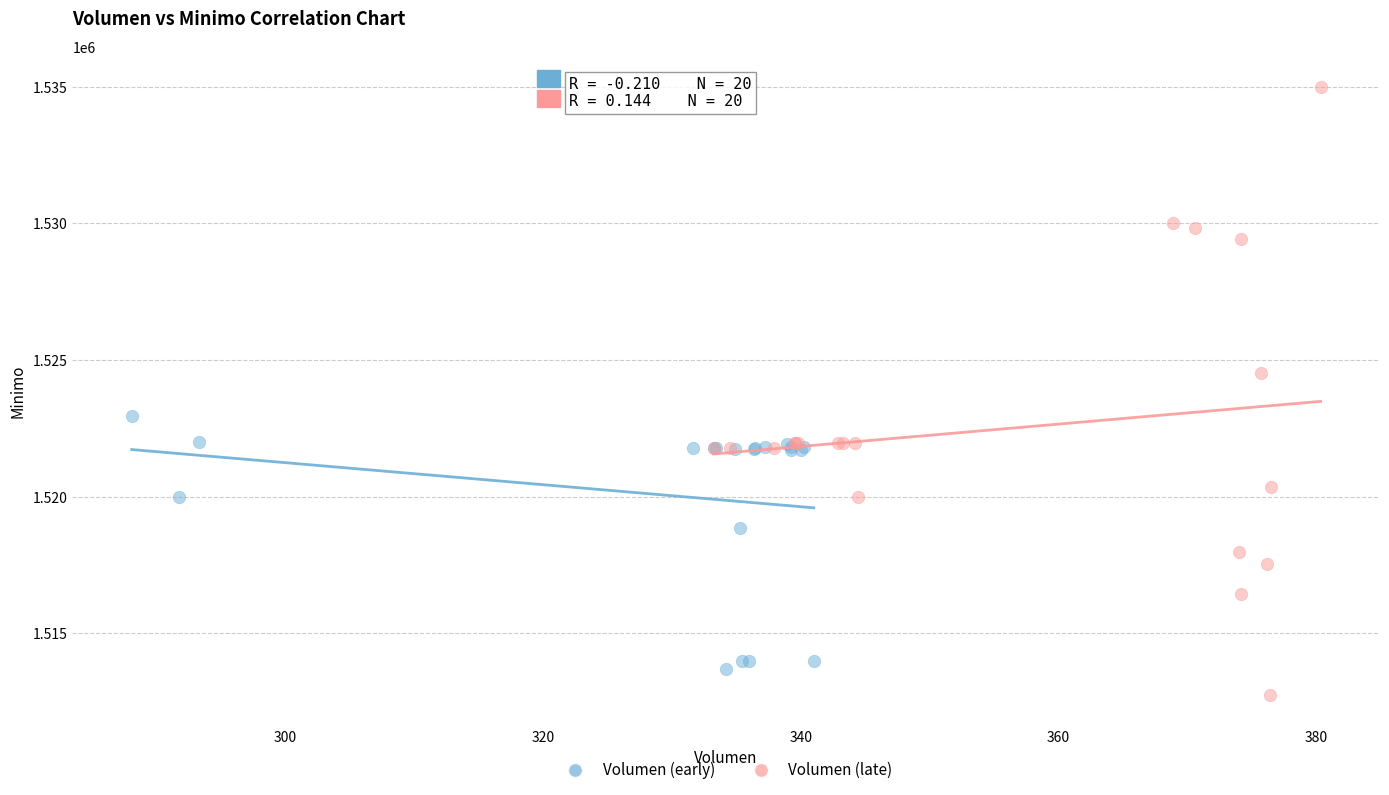

What are all the series names shown in the legend?

Volumen (early), Volumen (late)